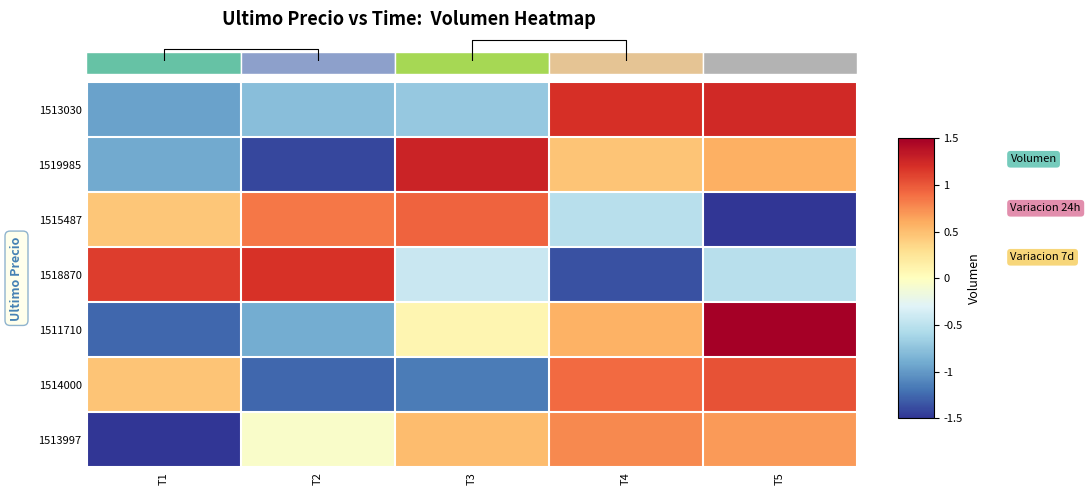

Rank the series at T1 from lowest to highest value.

1513997, 1511710, 1513030, 1519985, 1515487, 1514000, 1518870